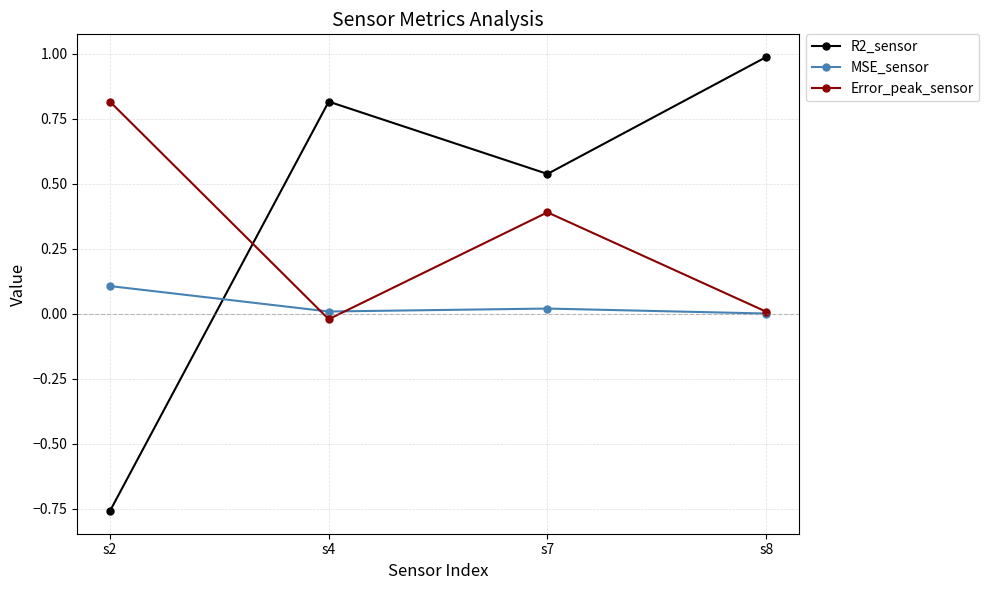

Which series has the largest total across all categories?

R2_sensor